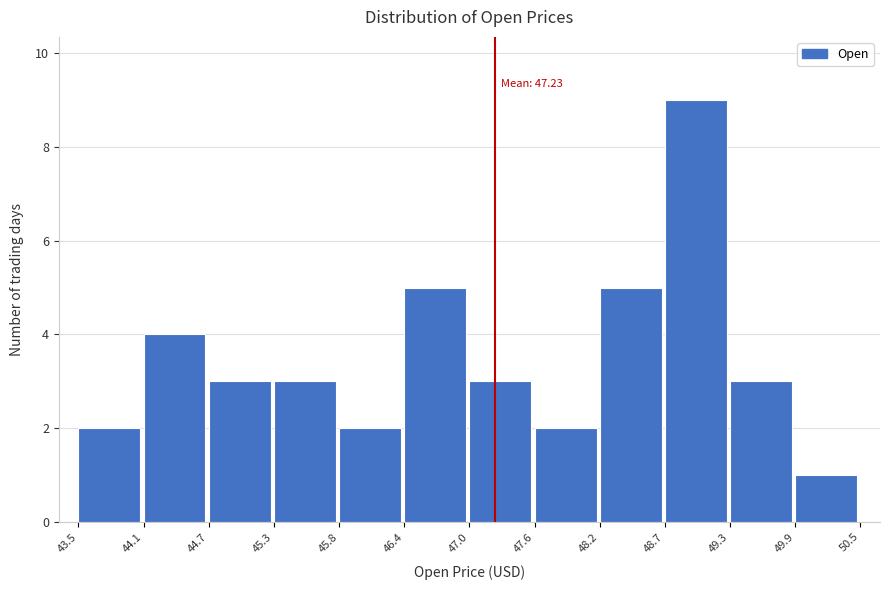

Which range on the x-axis has the tallest bar?

48.7 to 49.3